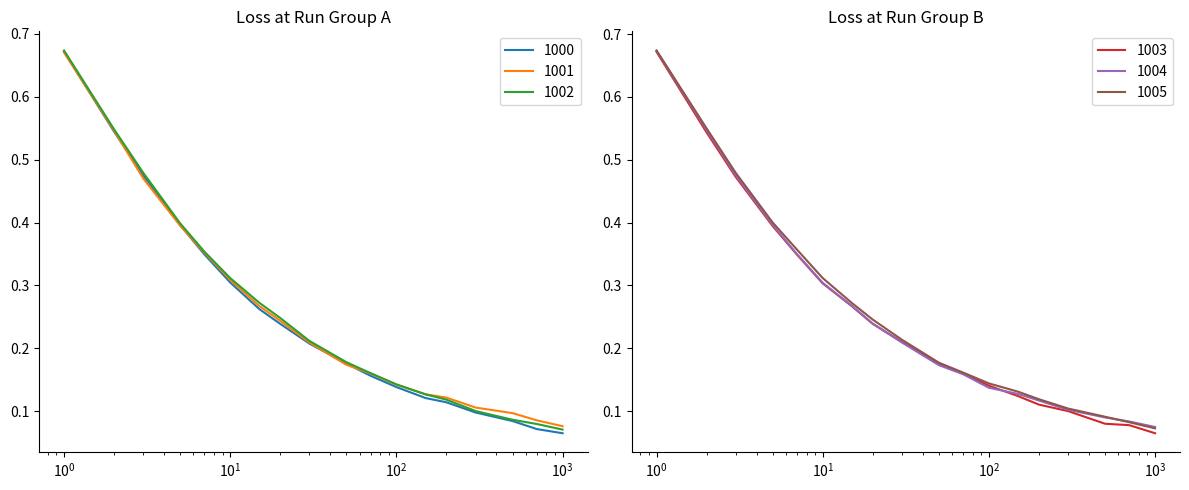

What is the minimum value for 1003?

0.1